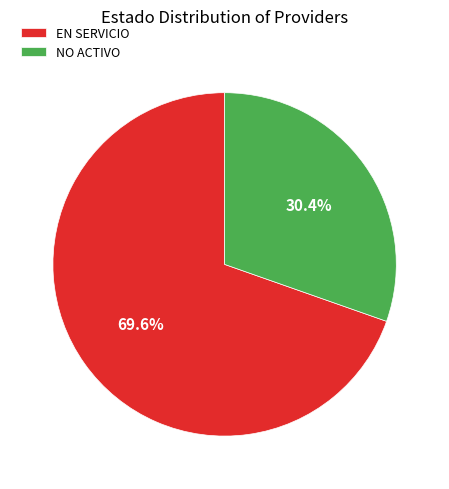

Is there a majority slice in this chart?

Yes